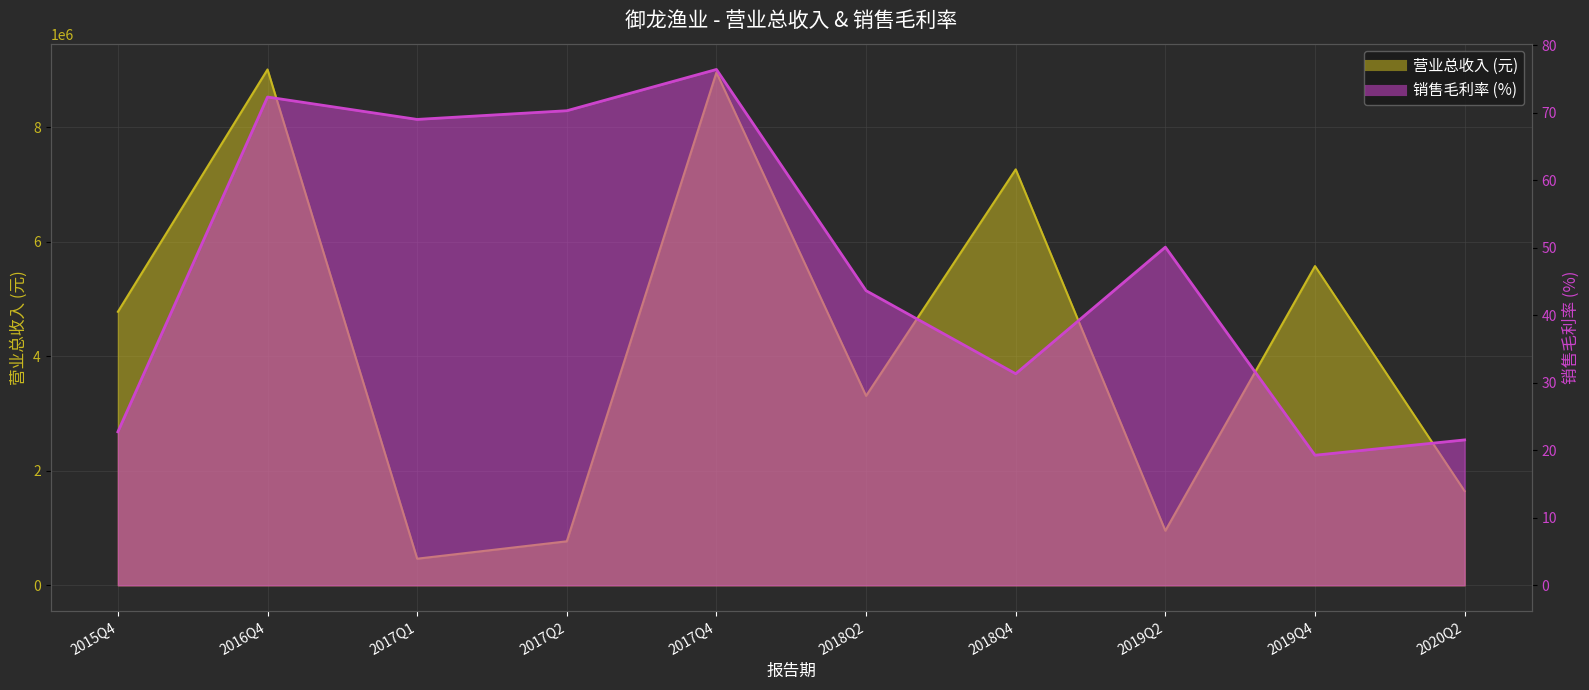

At which label does the data first exceed 50?

2016Q4